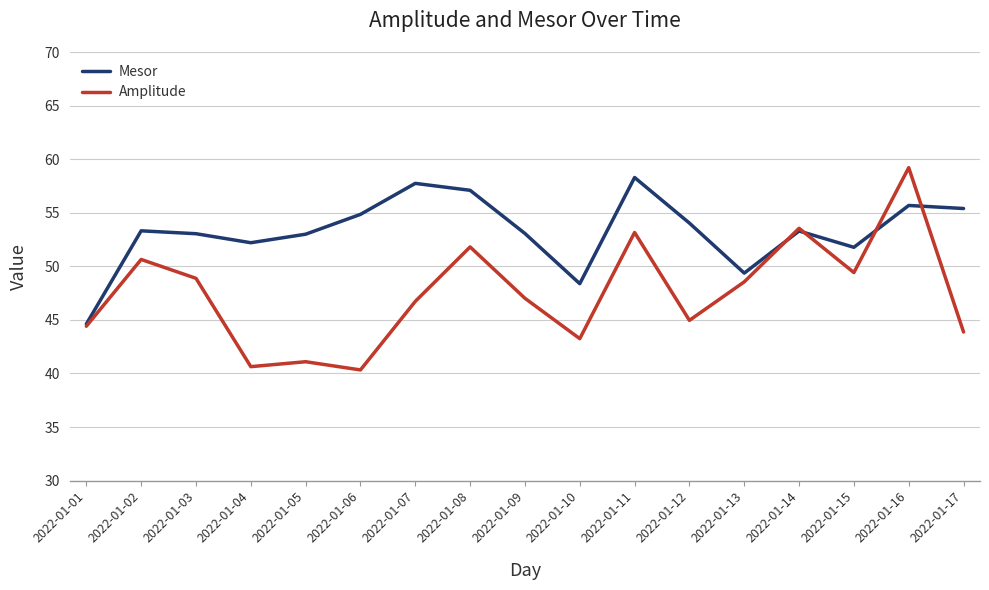

At which category does Amplitude reach its first local peak?

2022-01-02